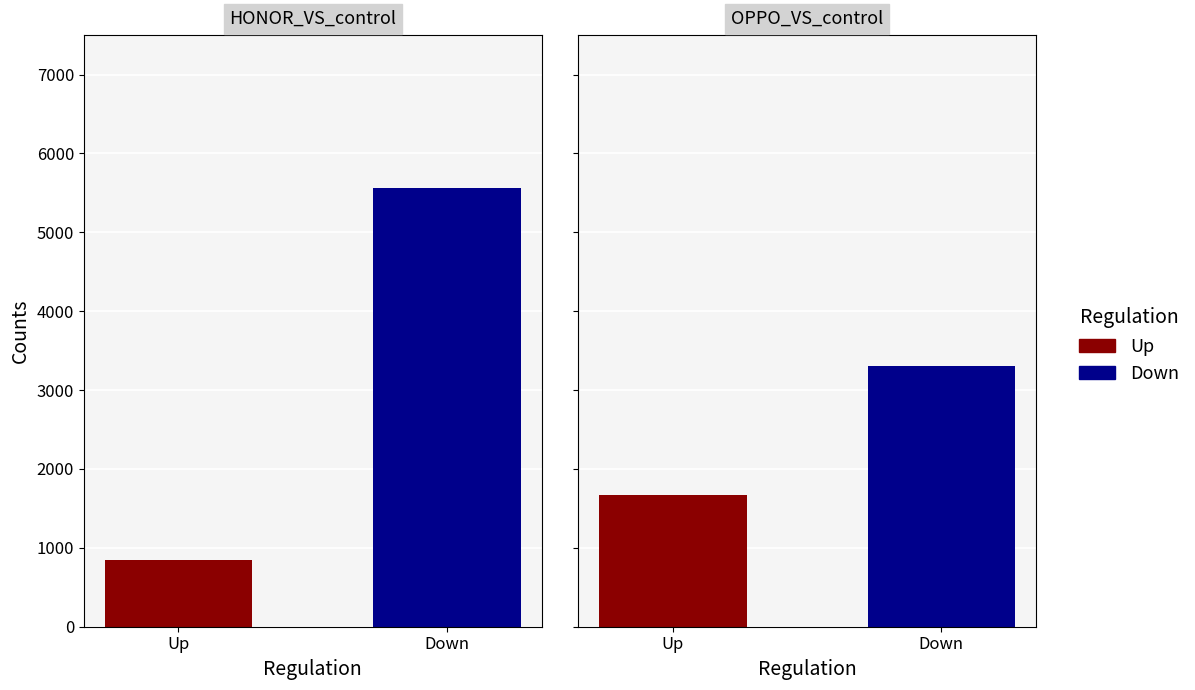

List the series in order of their overall mean, highest first.

Down, Up